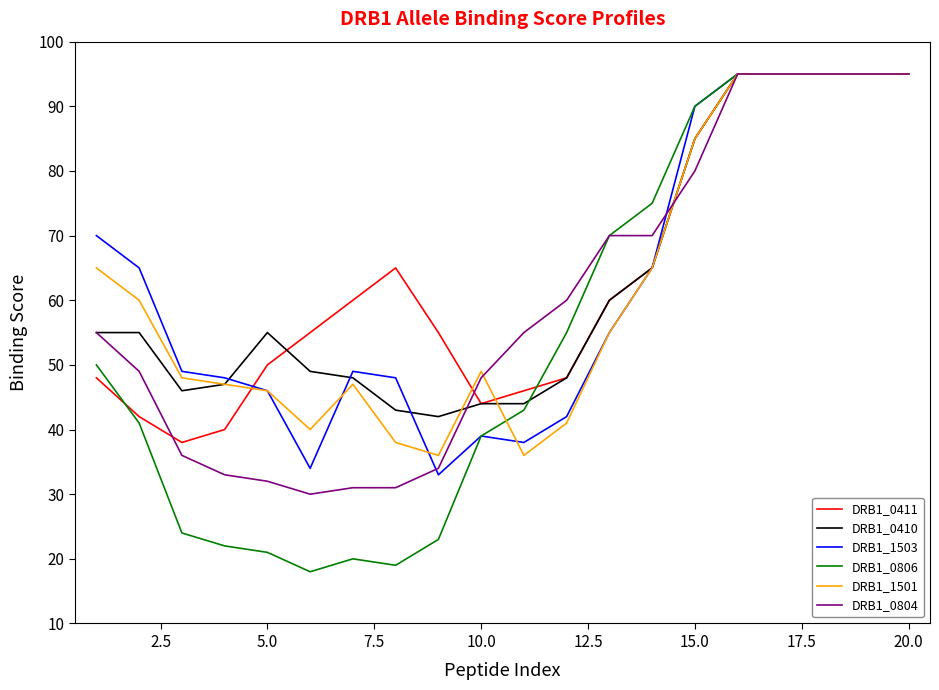

What is the smallest value displayed?

18